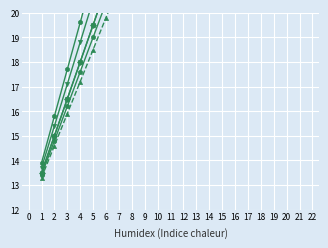

Where is 3 nearest to the value 29?

10